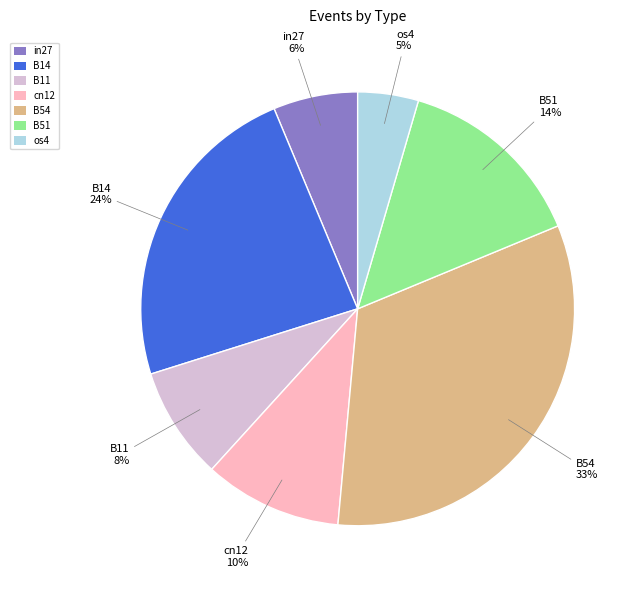

Between cn12 and in27, which is larger?

cn12